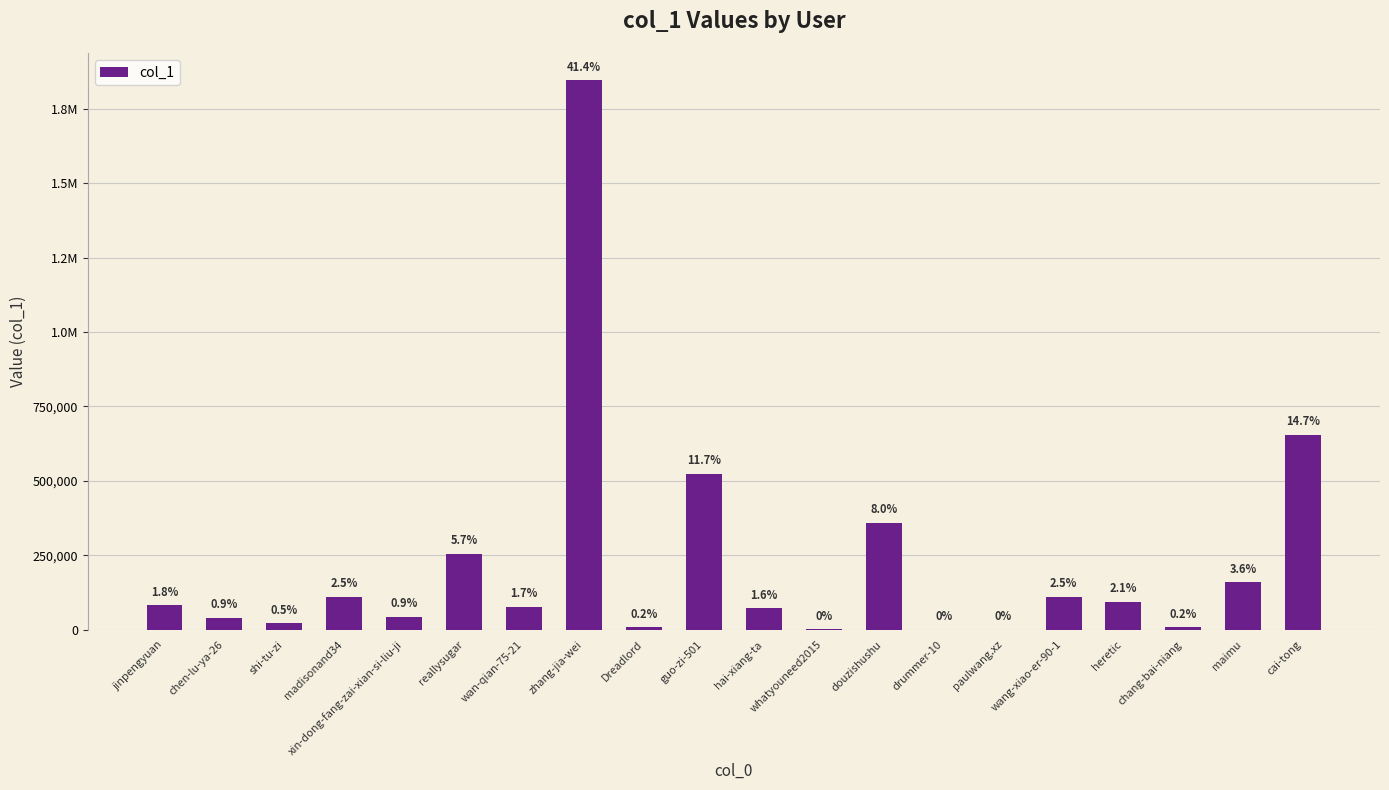

Where is the data nearest to the value 922797?

cai-tong